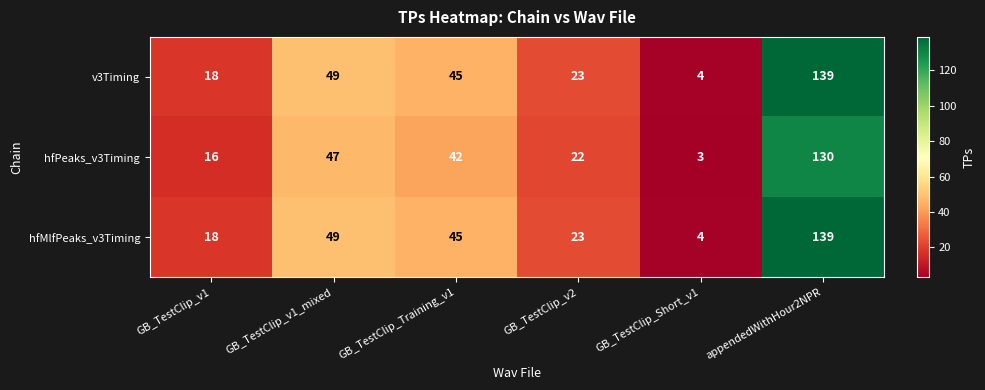

What is the smallest value displayed?

3